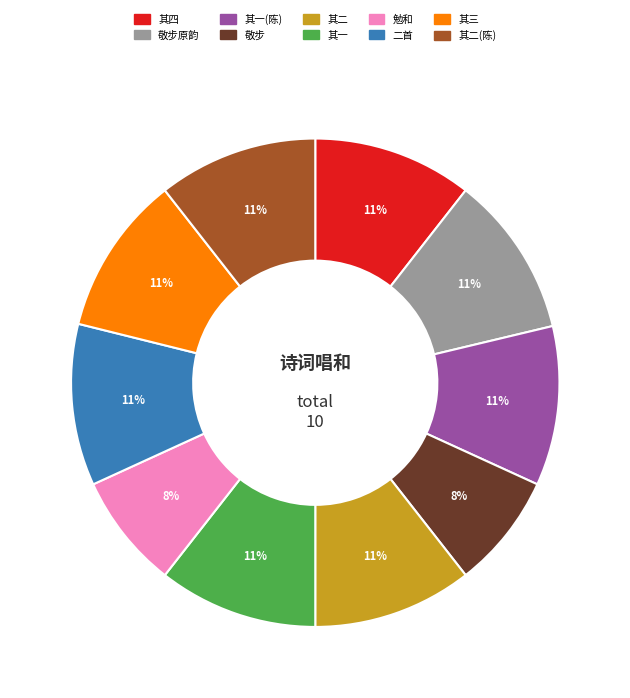

Does 敬步原韵 account for over 50% of the chart?

No